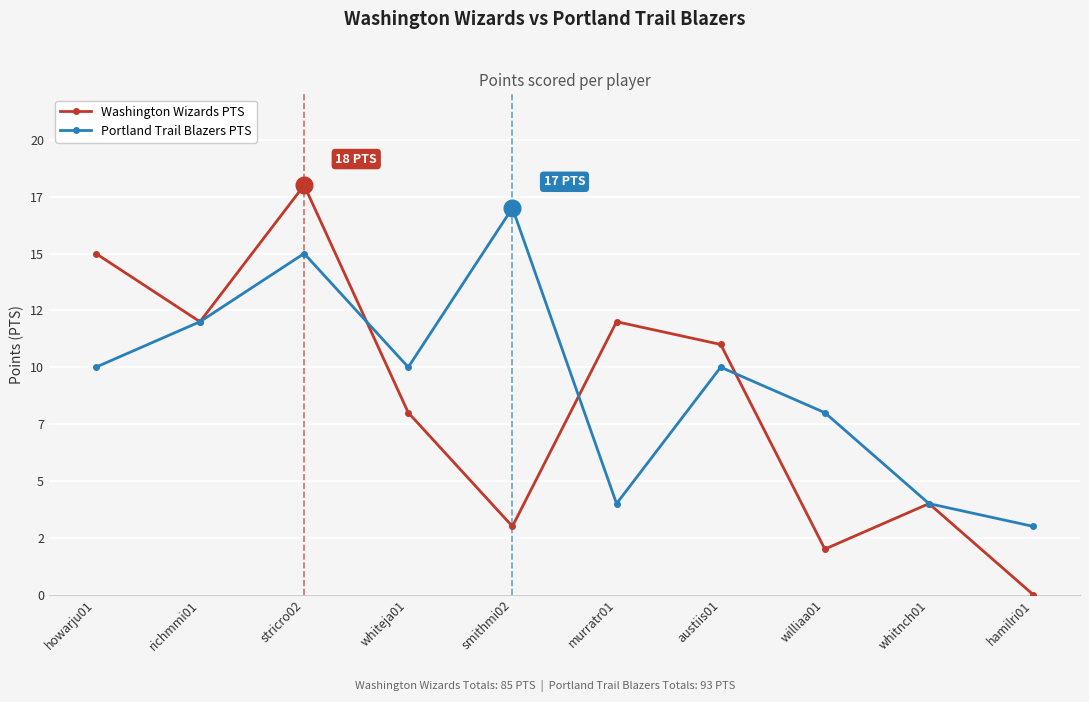

In Washington Wizards PTS, how many points are higher than both neighbors (excluding endpoints)?

3